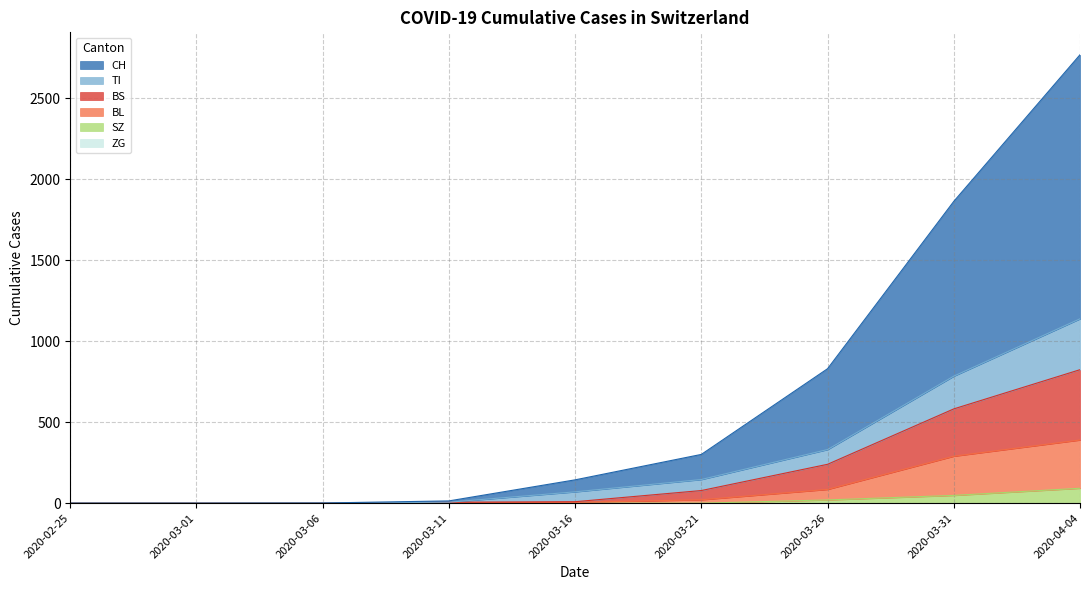

At which category is the sum across all series the highest?

2020-04-04